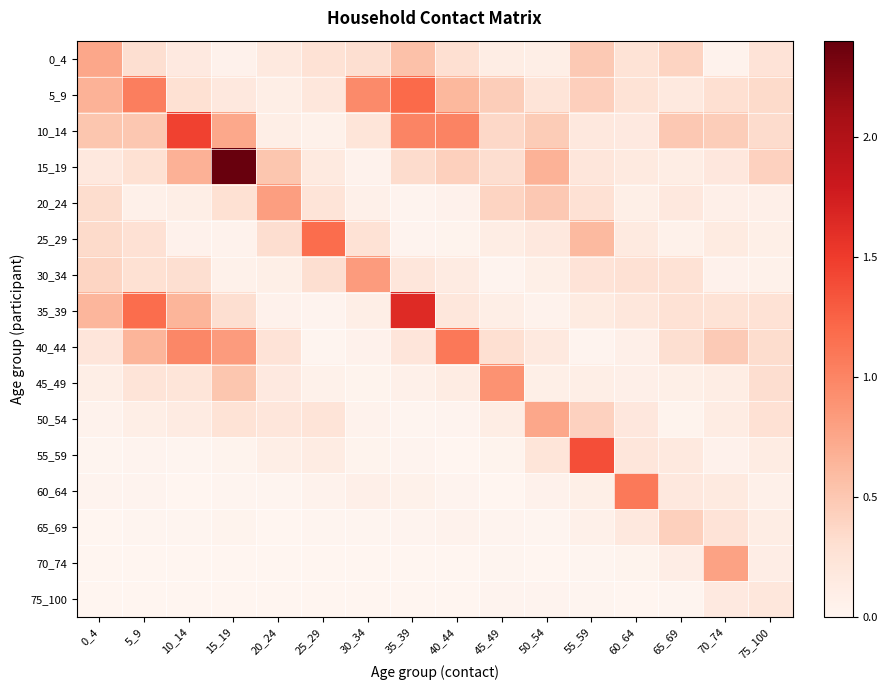

Rank the series by their maximum value, from highest to lowest.

15_19, 35_39, 10_14, 55_59, 5_9, 25_29, 40_44, 60_64, 45_49, 30_34, 20_24, 70_74, 0_4, 50_54, 65_69, 75_100